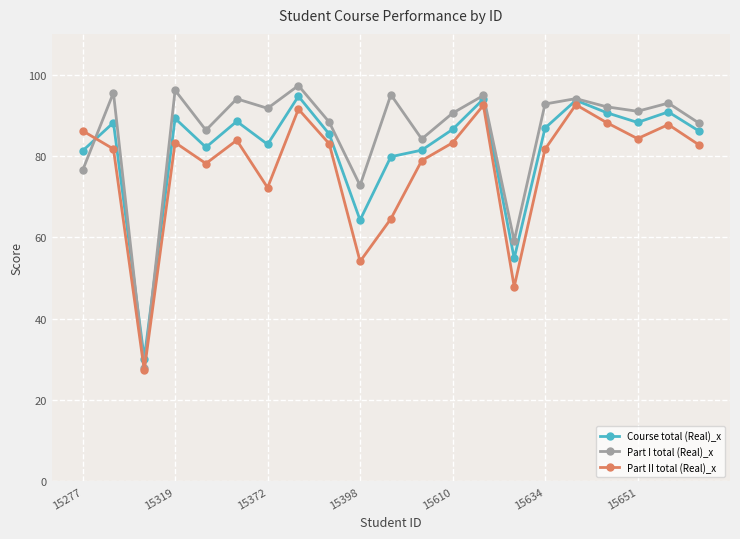

What is the value of the Part I total (Real)_x point at the 10th from the left?

72.8